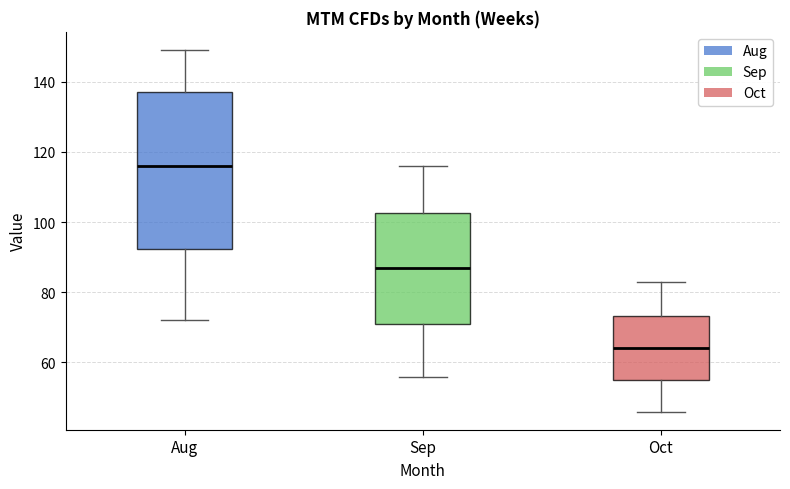

Where does the upper whisker of the box for Aug end on the y-axis? The values are not printed on the chart, so give them approximately, as read against the axis.

150